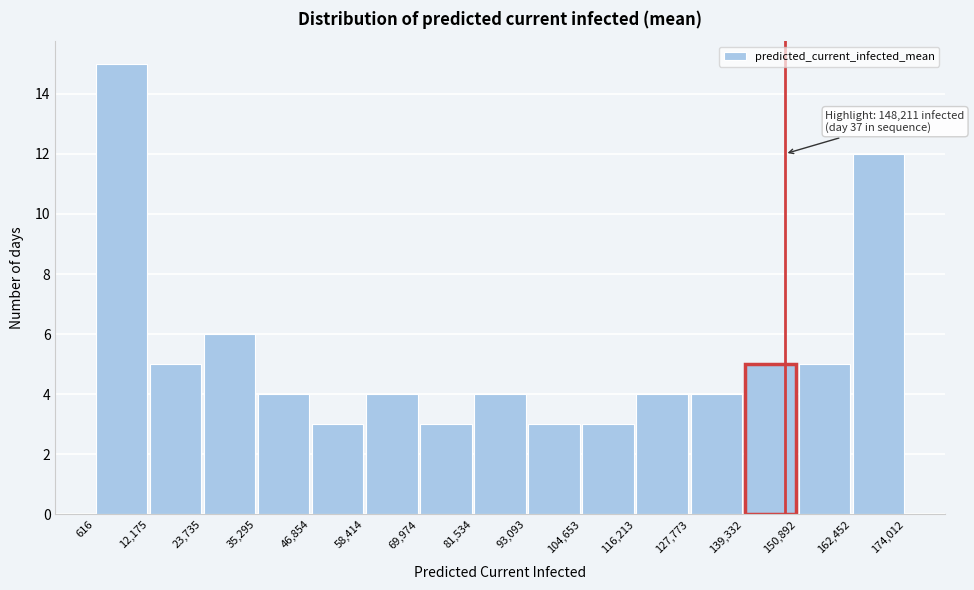

Which range on the x-axis has the tallest bar?

616 to 12,175